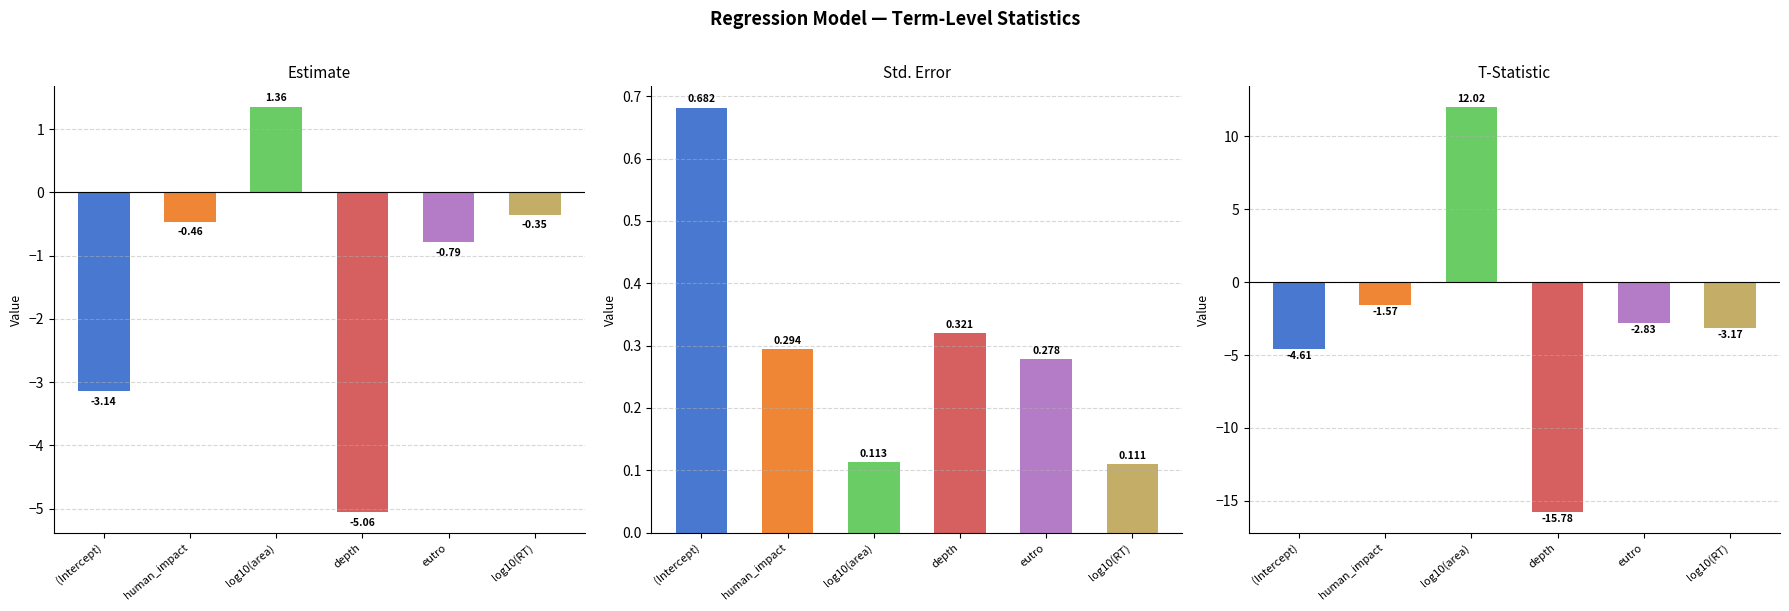

Reading left to right, transcribe all the data shown in this chart.

estimate: -3.1	-0.5	1.4	-5.1	-0.8	-0.4
std.error: 0.7	0.3	0.1	0.3	0.3	0.1
statistic: -4.6	-1.6	12.0	-15.8	-2.8	-3.2